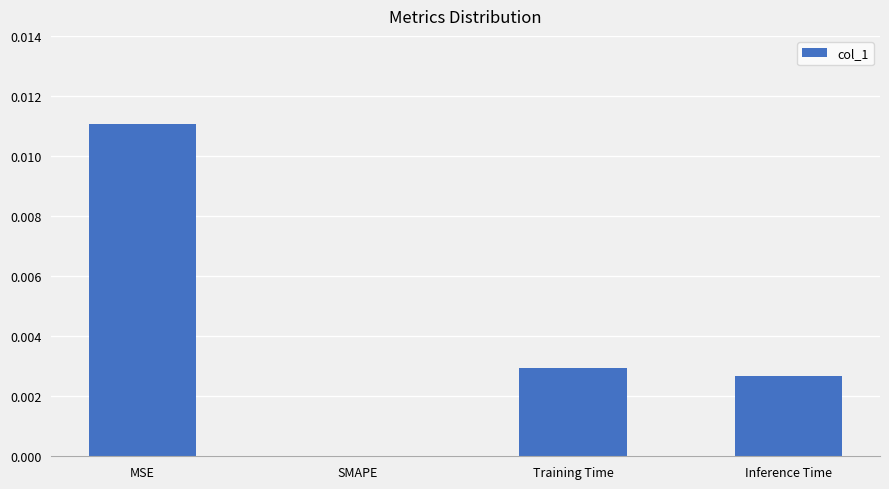

The value at Inference Time is 0.0. True or false?

True